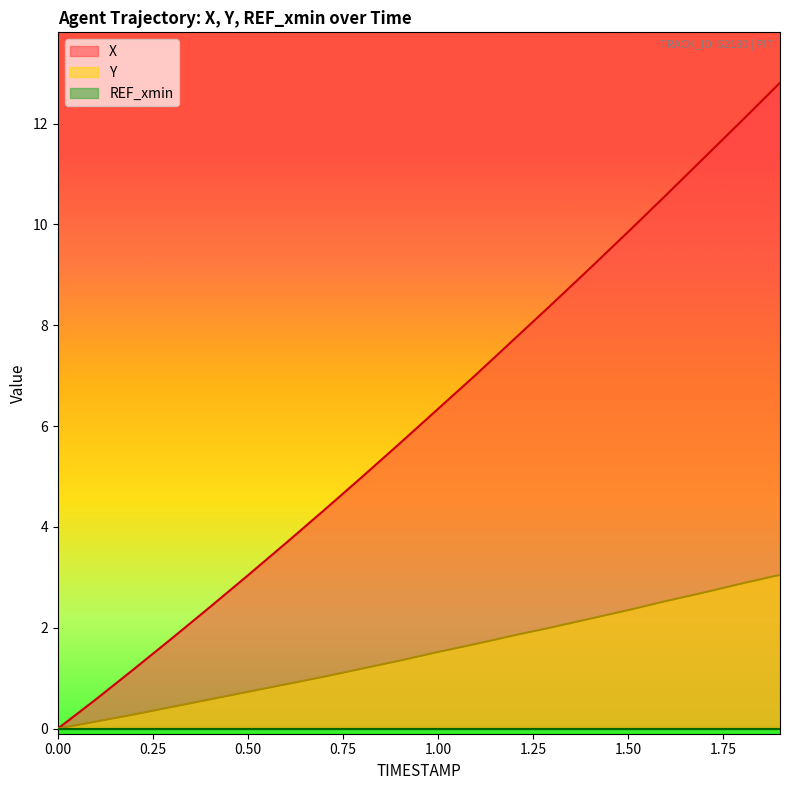

Which series has the largest range (max minus min)?

X